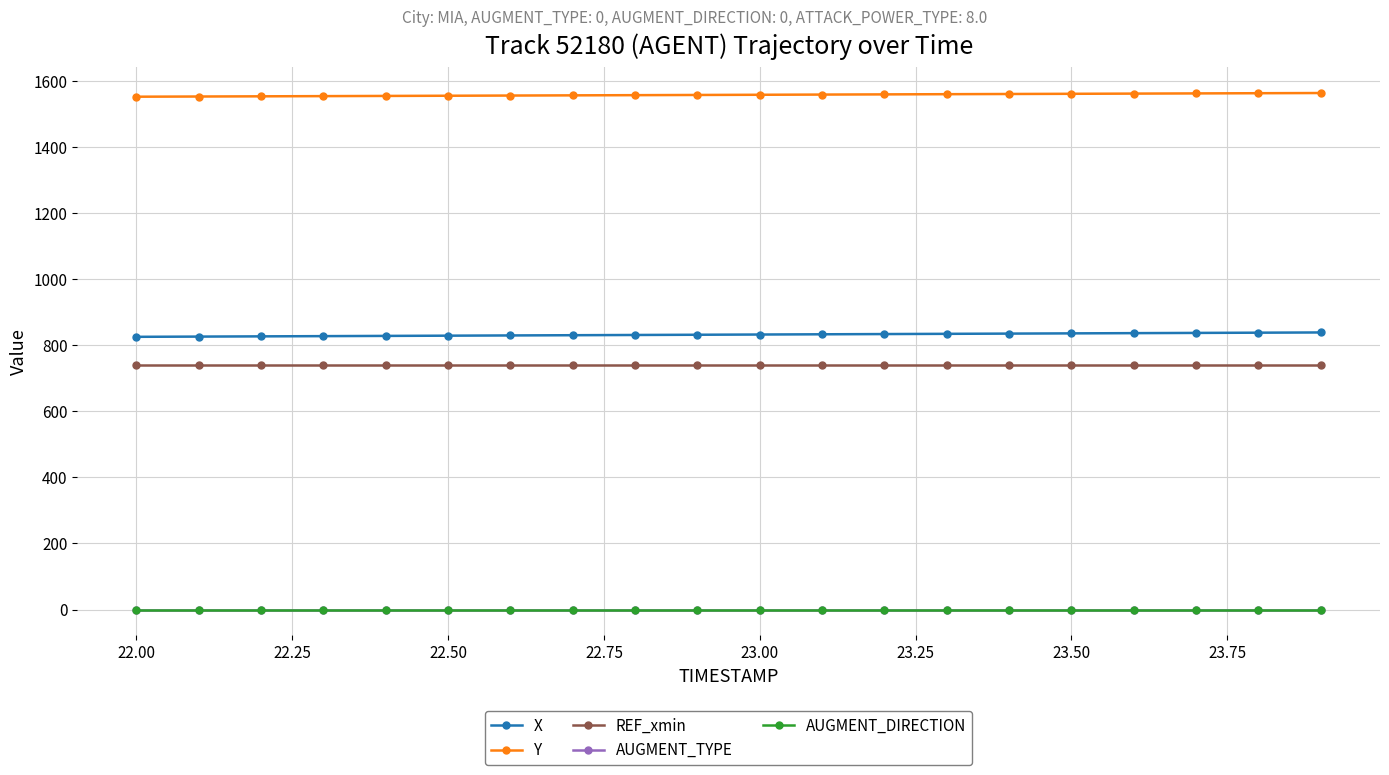

Does the chart have visible grid lines?

Yes